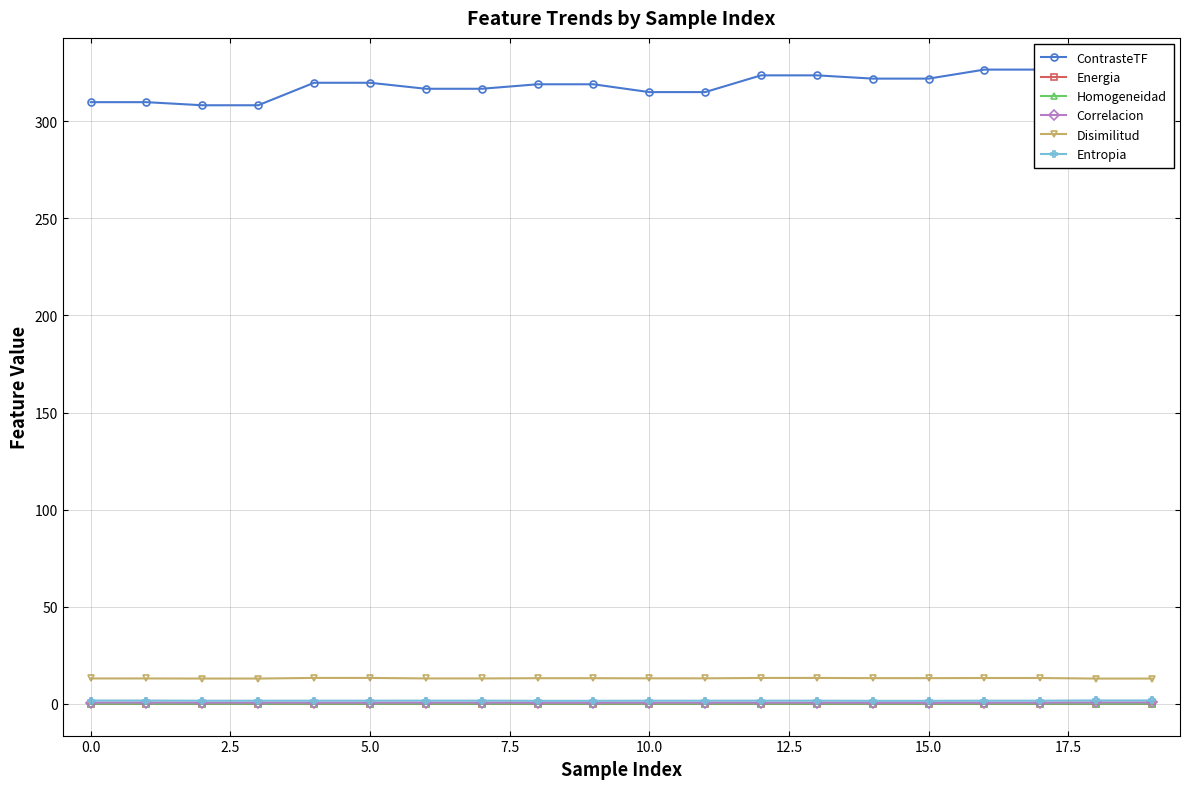

Is this an area chart (filled region under the line)?

No